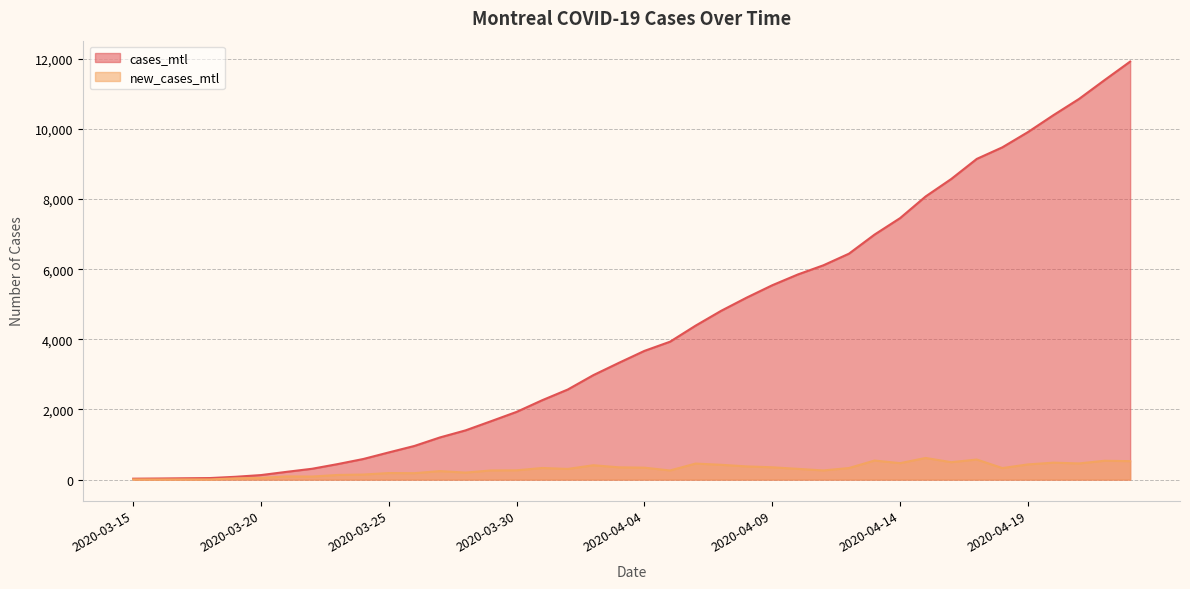

What is the difference between the maximum and second lowest values in the cases_mtl series?

11887